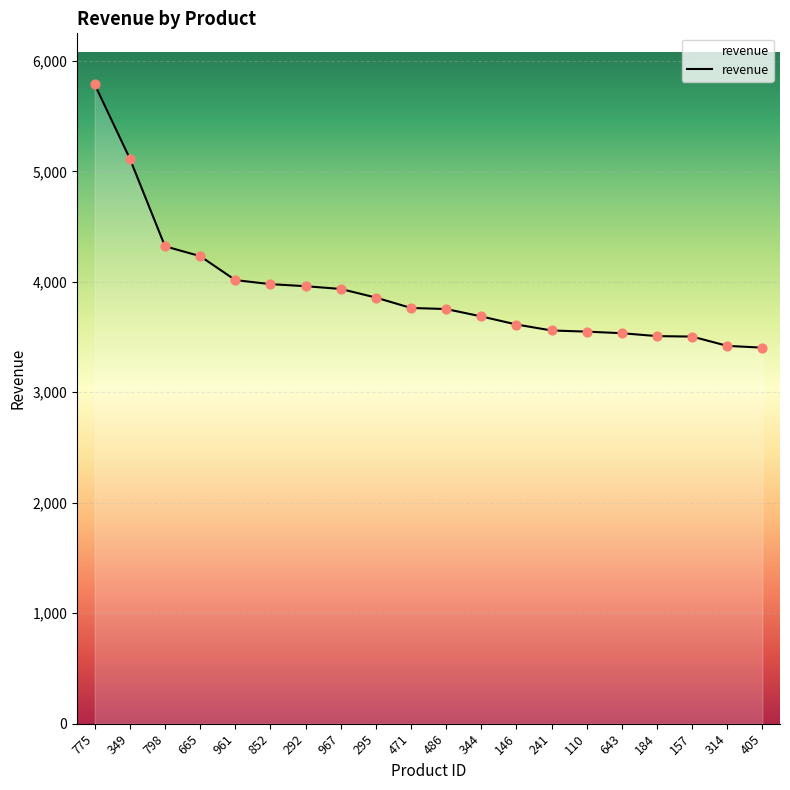

What is the ratio of the value at 471 to the value at 344?

1.0